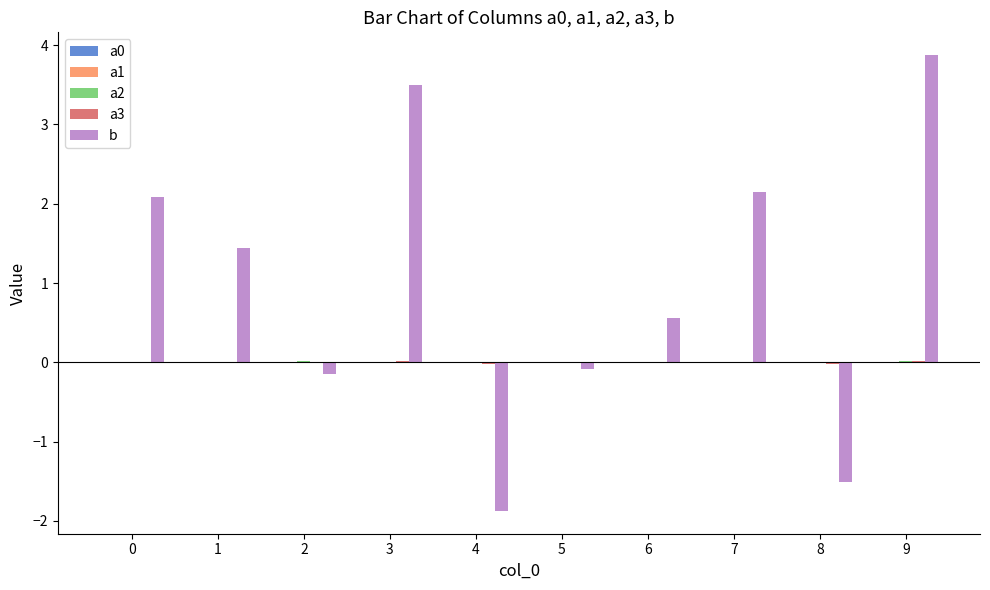

Which series has the largest total across all categories?

b